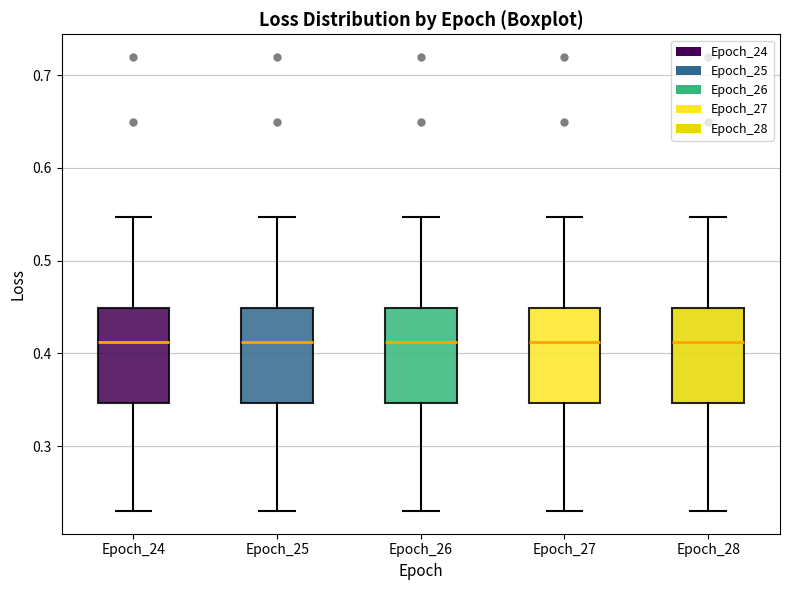

Reading left to right, transcribe this box plot: for each box, give where its median line is, the range the box spans, and where its two whiskers end, as read against the y-axis. The values are not printed on the chart, so give them approximately, as read against the axis.

Epoch_24: median 0.41, box 0.35 to 0.45, whiskers 0.23 to 0.55
Epoch_25: median 0.41, box 0.35 to 0.45, whiskers 0.23 to 0.55
Epoch_26: median 0.41, box 0.35 to 0.45, whiskers 0.23 to 0.55
Epoch_27: median 0.41, box 0.35 to 0.45, whiskers 0.23 to 0.55
Epoch_28: median 0.41, box 0.35 to 0.45, whiskers 0.23 to 0.55